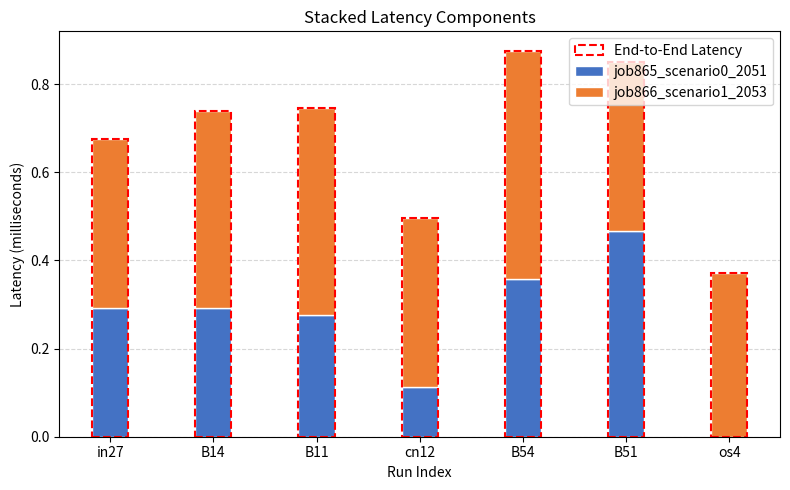

At which category is the sum across all series the highest?

B54